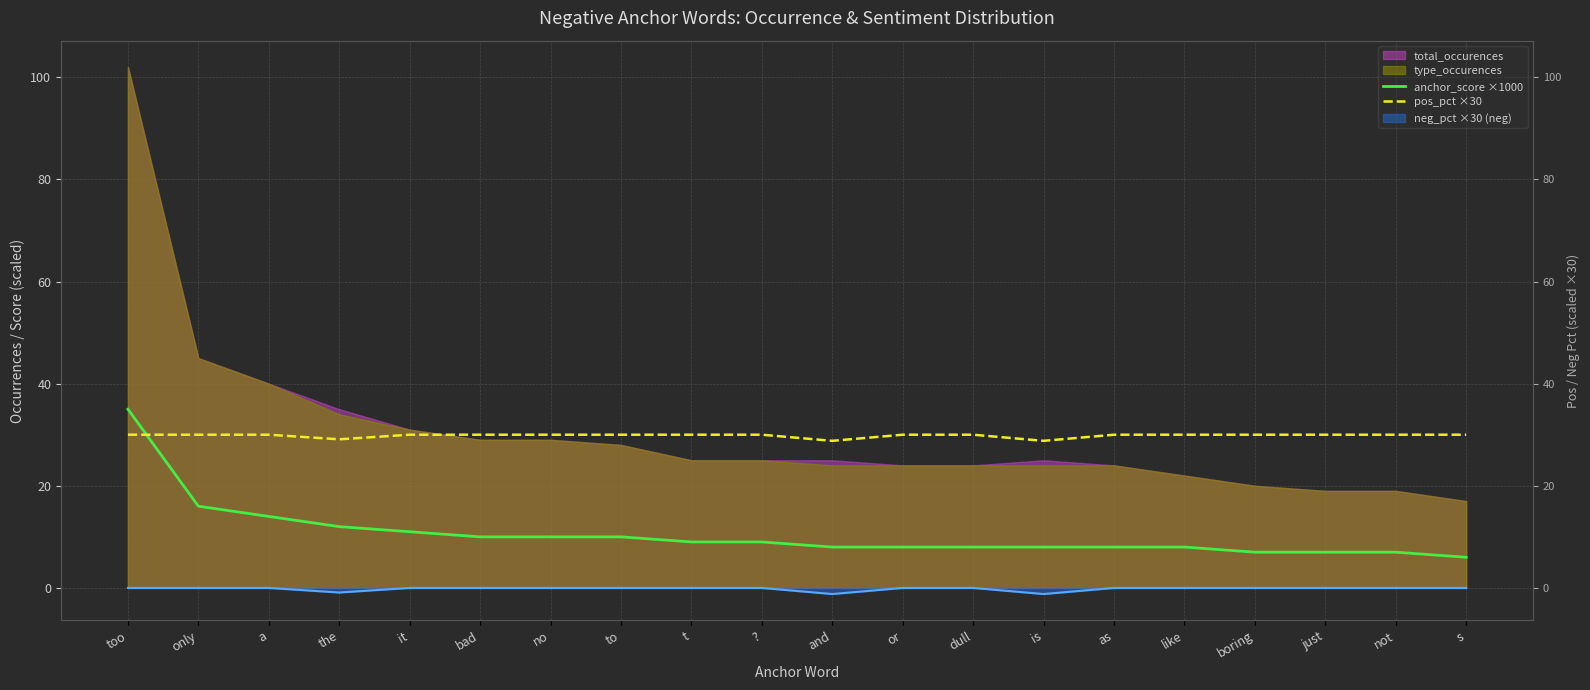

Where is pos_pct ×30 nearest to the value 29?

the